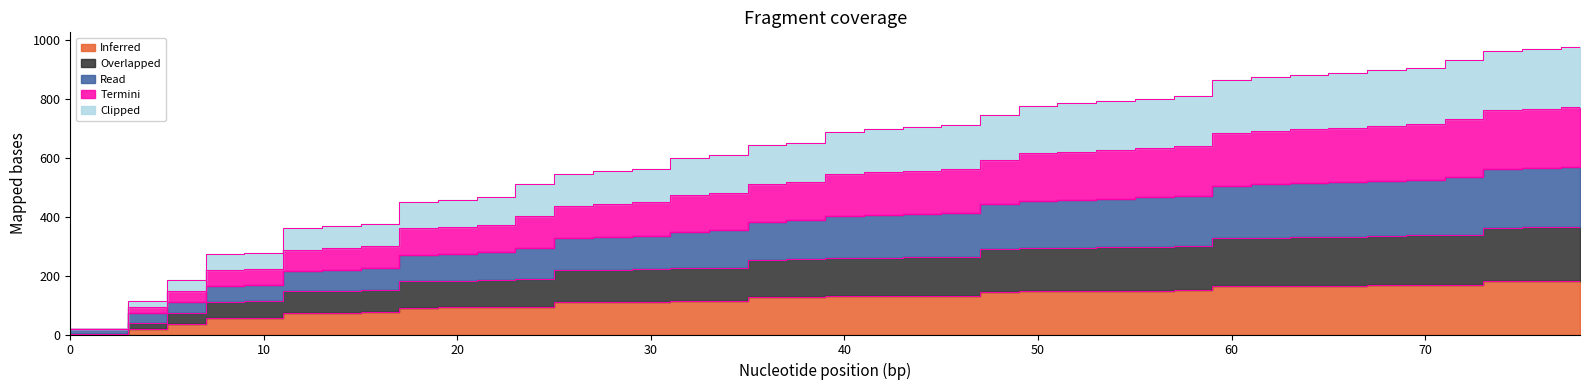

What is the minimum value shown in the chart?

1